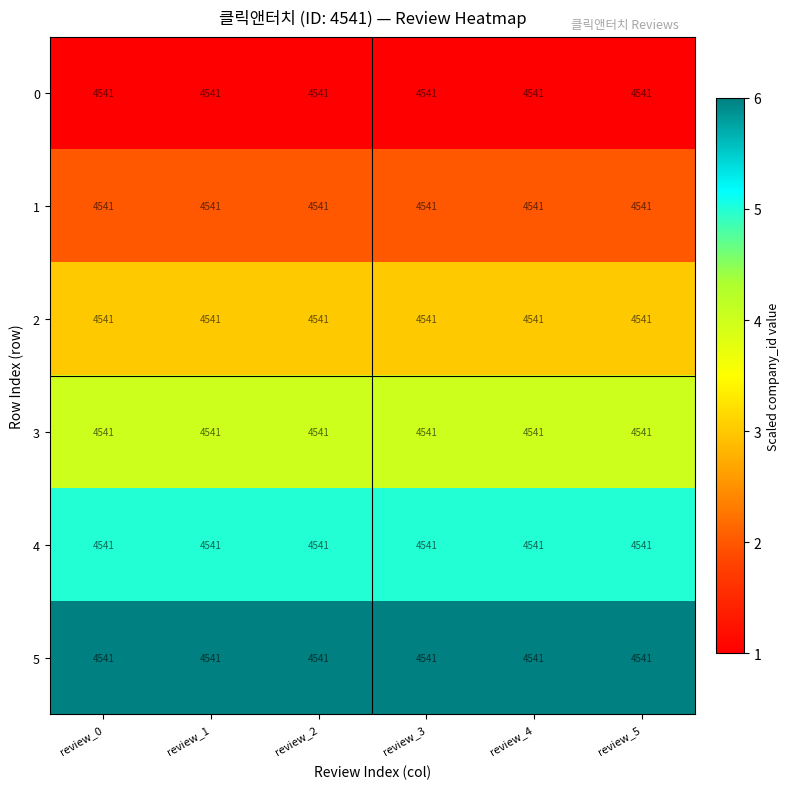

Reading left to right, extract all data points from this chart.

0: review_0=4541	review_1=4541	review_2=4541	review_3=4541	review_4=4541	review_5=4541
1: review_0=4541	review_1=4541	review_2=4541	review_3=4541	review_4=4541	review_5=4541
2: review_0=4541	review_1=4541	review_2=4541	review_3=4541	review_4=4541	review_5=4541
3: review_0=4541	review_1=4541	review_2=4541	review_3=4541	review_4=4541	review_5=4541
4: review_0=4541	review_1=4541	review_2=4541	review_3=4541	review_4=4541	review_5=4541
5: review_0=4541	review_1=4541	review_2=4541	review_3=4541	review_4=4541	review_5=4541